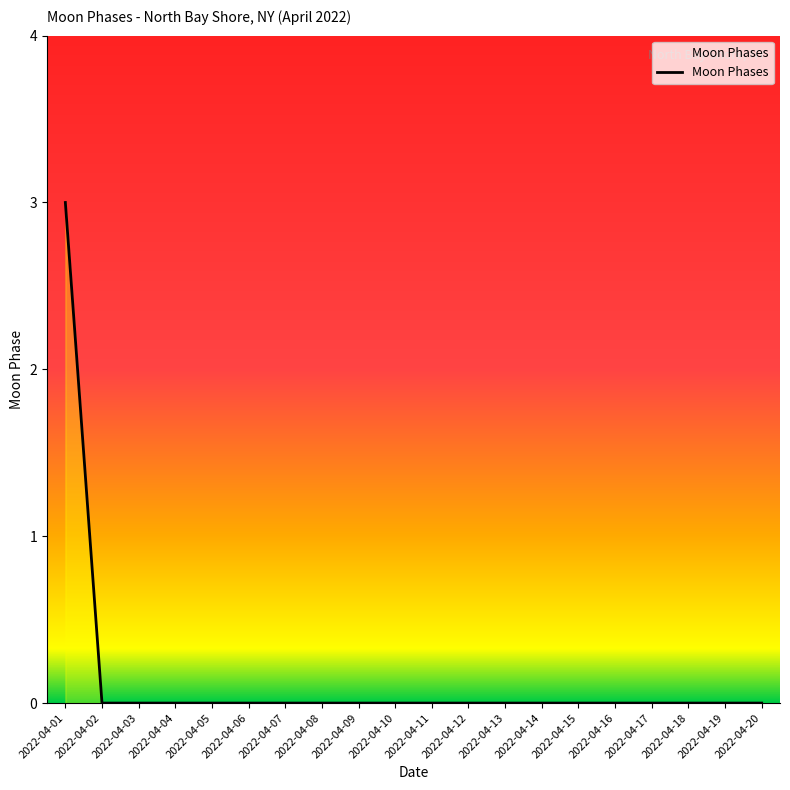

Reading left to right, extract all data points from this chart.

2022-04-01=3	2022-04-02=0	2022-04-03=0	2022-04-04=0	2022-04-05=0	2022-04-06=0	2022-04-07=0	2022-04-08=0	2022-04-09=0	2022-04-10=0	2022-04-11=0	2022-04-12=0	2022-04-13=0	2022-04-14=0	2022-04-15=0	2022-04-16=0	2022-04-17=0	2022-04-18=0	2022-04-19=0	2022-04-20=0